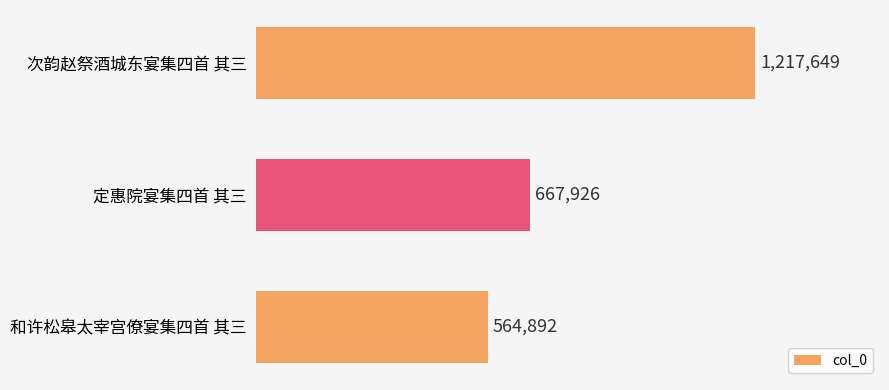

How many data points are less than 667926?

1